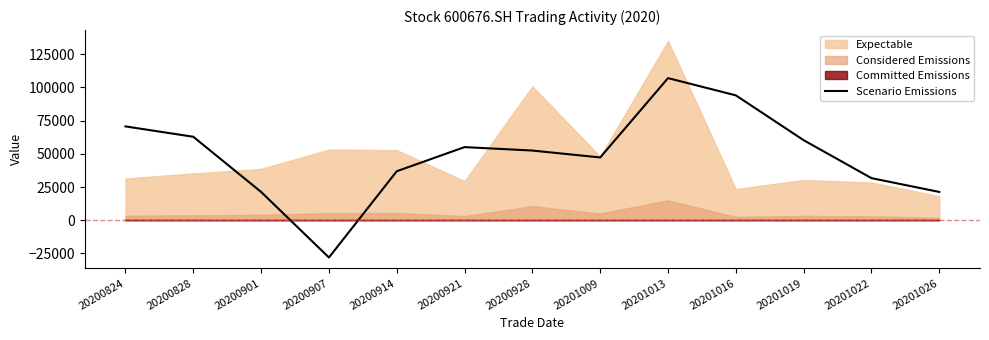

What is the minimum value shown in the chart?

-28000.0